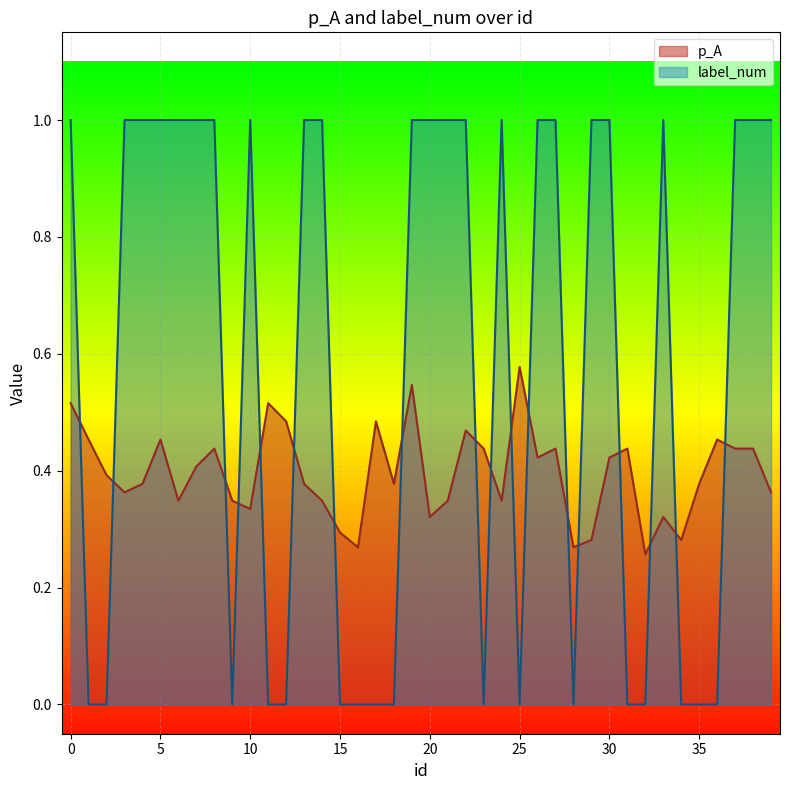

What is the difference between the maximum and minimum values in the label_num series?

1.0